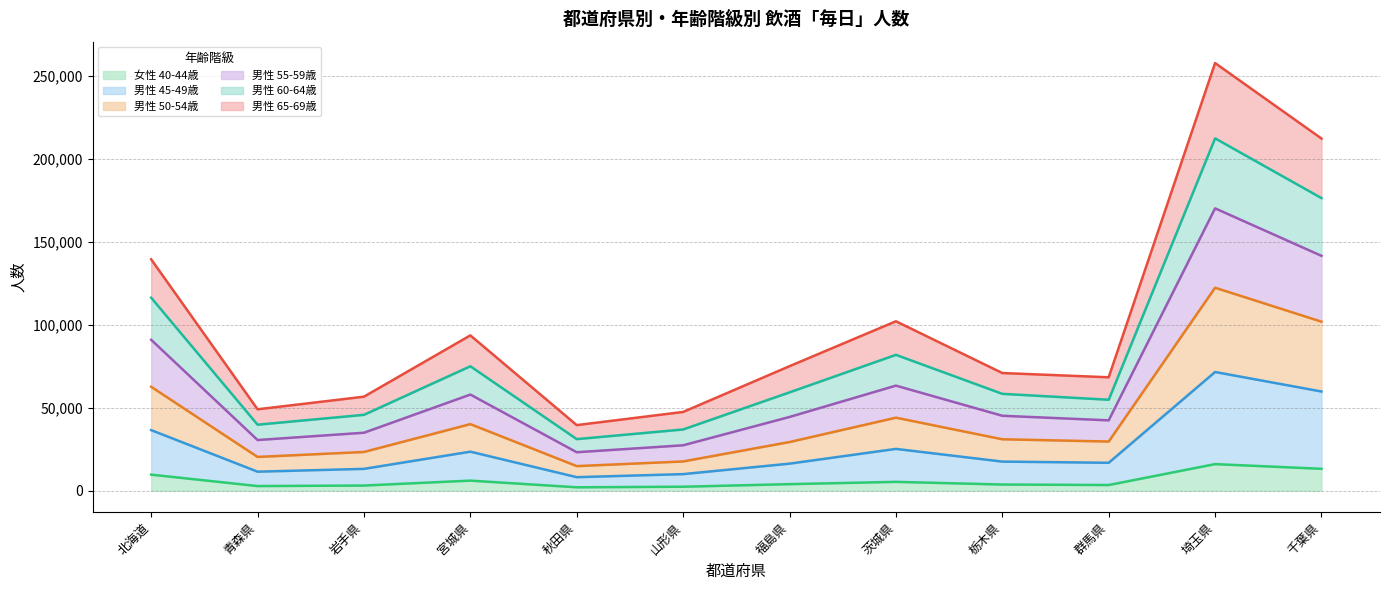

Where is 女性 40-44歳 nearest to the value 9004?

北海道